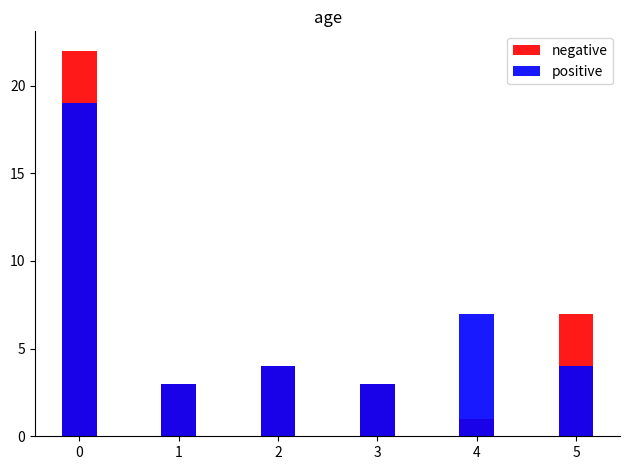

What is the sum of the negative values at 5 and 3?

10